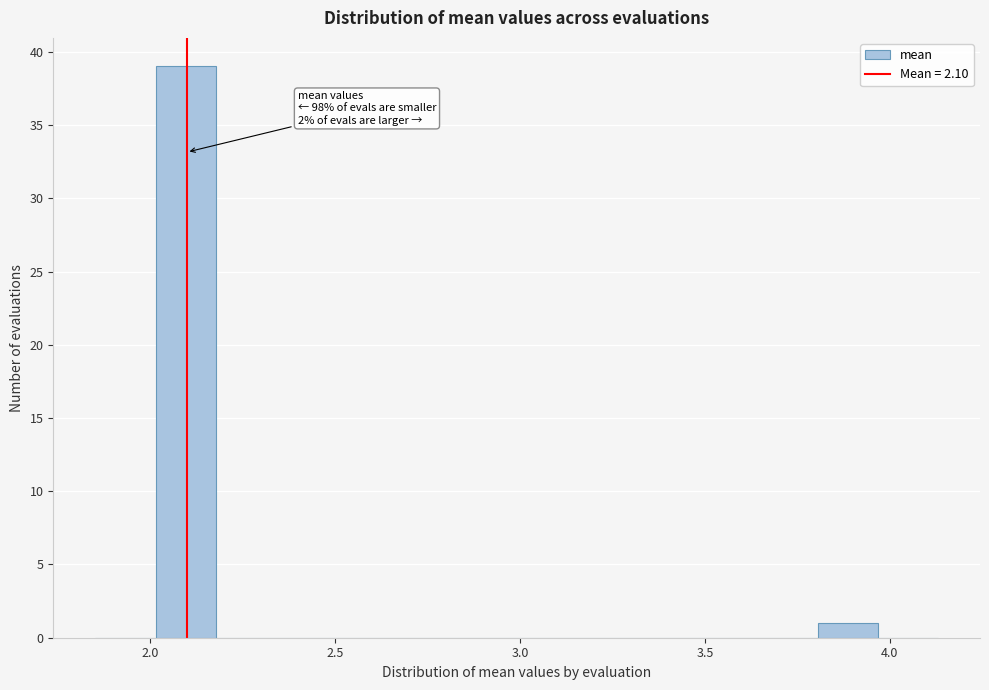

Around what value on the x-axis is the tallest bar? Give the approximate position of its centre, as read against the axis.

2.10